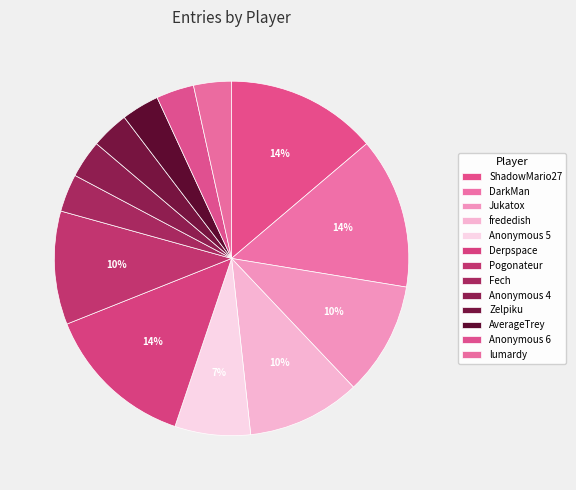

How many slices are in this pie chart?

13